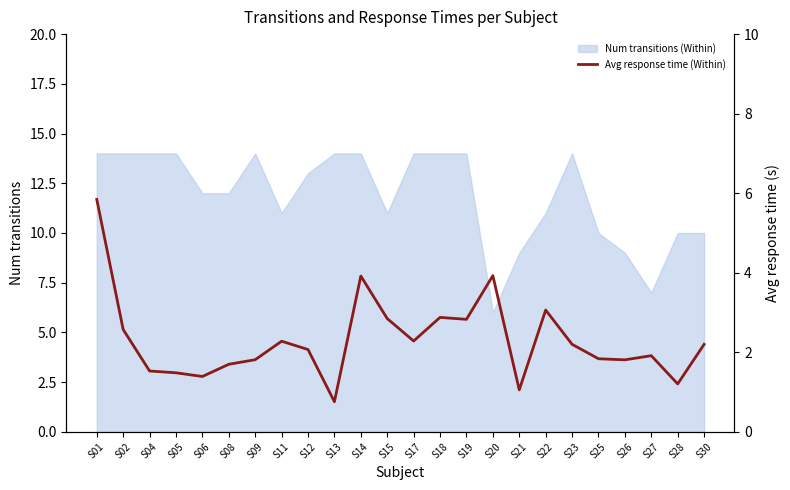

Does the chart display data point markers on the line(s)?

No